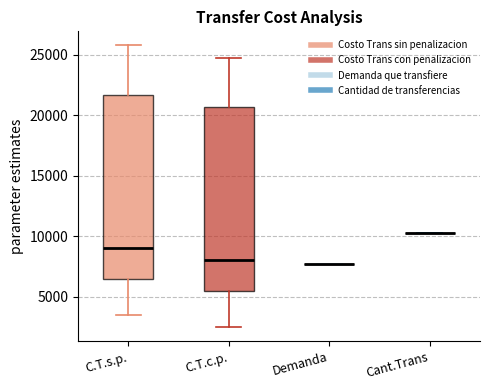

Where is the upper edge of the box for C.T.s.p. on the y-axis? The values are not printed on the chart, so give them approximately, as read against the axis.

21500